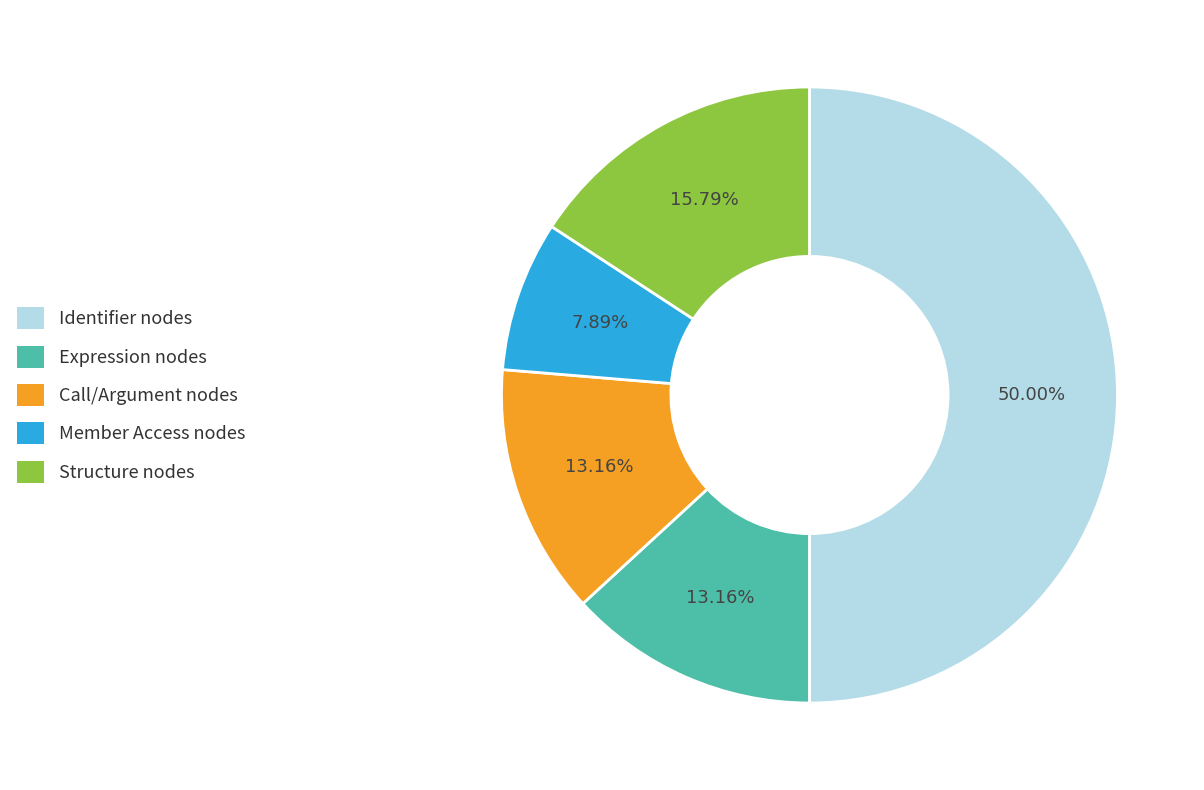

Count the number of slices in the pie.

5